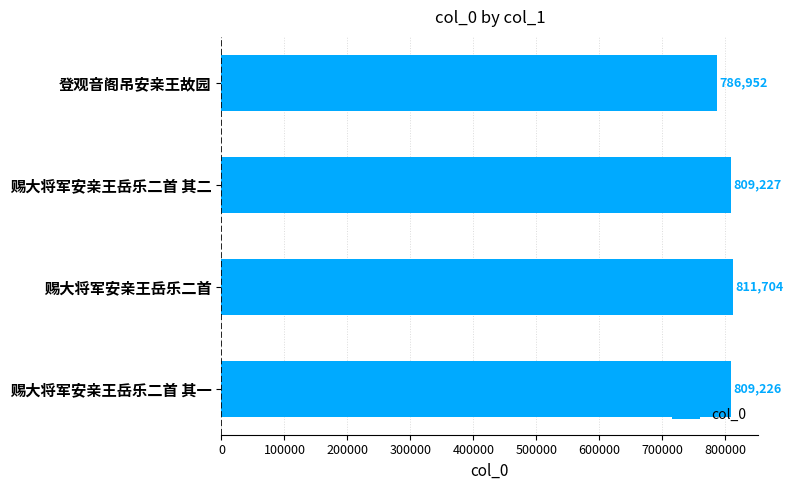

What is the ratio of the value at 赐大将军安亲王岳乐二首 其一 to the value at 赐大将军安亲王岳乐二首 其二?

1.0